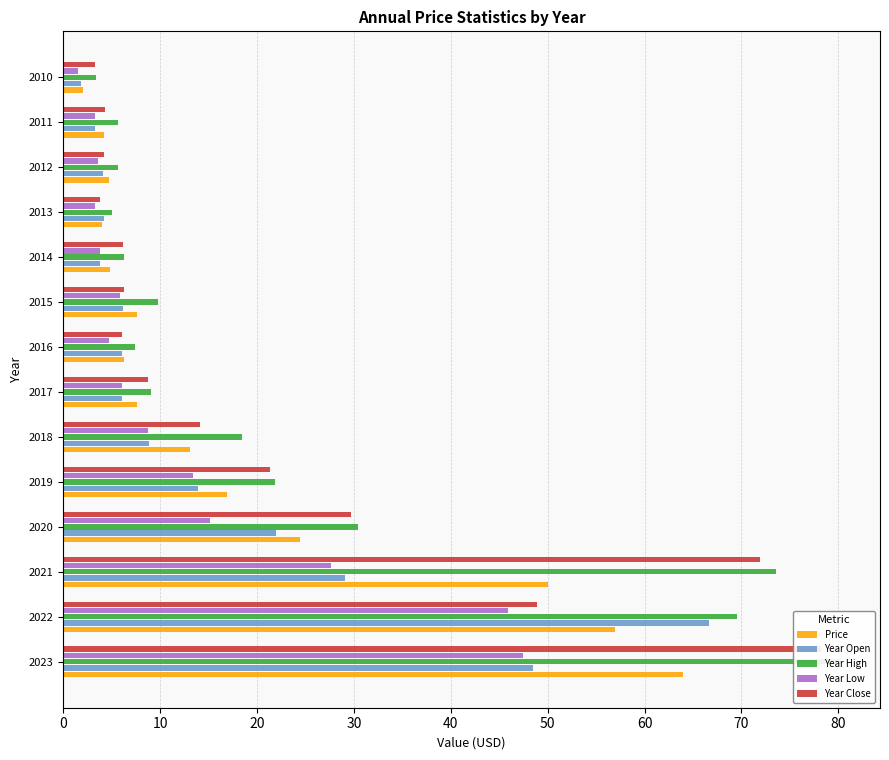

Reading right to left, transcribe all the data shown in this chart.

Price: 2.1	4.3	4.7	4.0	4.8	7.6	6.3	7.6	13.0	16.9	24.4	50.0	56.9	63.9
Year Open: 1.8	3.3	4.2	4.2	3.8	6.2	6.0	6.0	8.9	13.9	21.9	29.1	66.6	48.5
Year High: 3.3	5.6	5.7	5.0	6.3	9.8	7.4	9.0	18.5	21.9	30.4	73.5	69.5	80.3
Year Low: 1.5	3.2	3.6	3.3	3.8	5.8	4.8	6.0	8.8	13.4	15.1	27.6	45.9	47.5
Year Close: 3.2	4.4	4.2	3.8	6.1	6.2	6.0	8.7	14.1	21.4	29.7	71.9	48.9	78.2